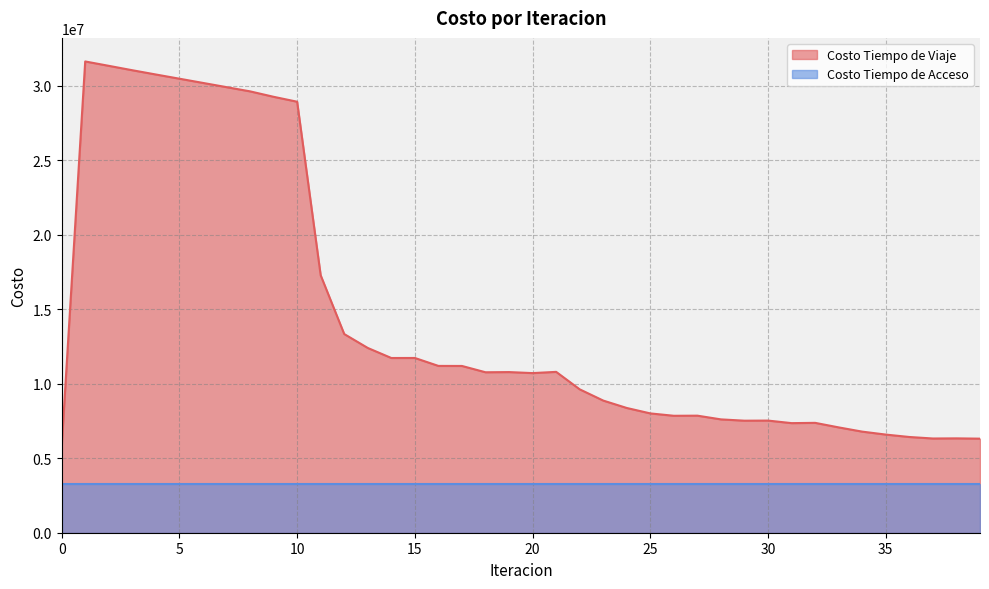

How many values are below 10766318?

20